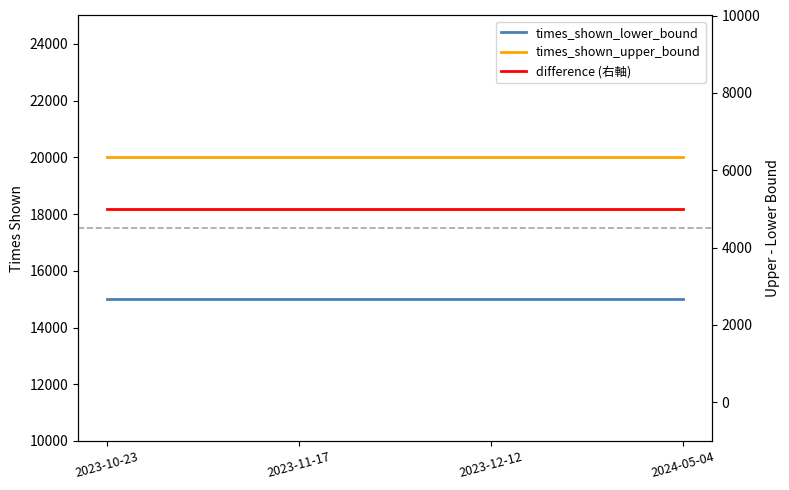

What is the total value across all series at 2023-11-17?

40000